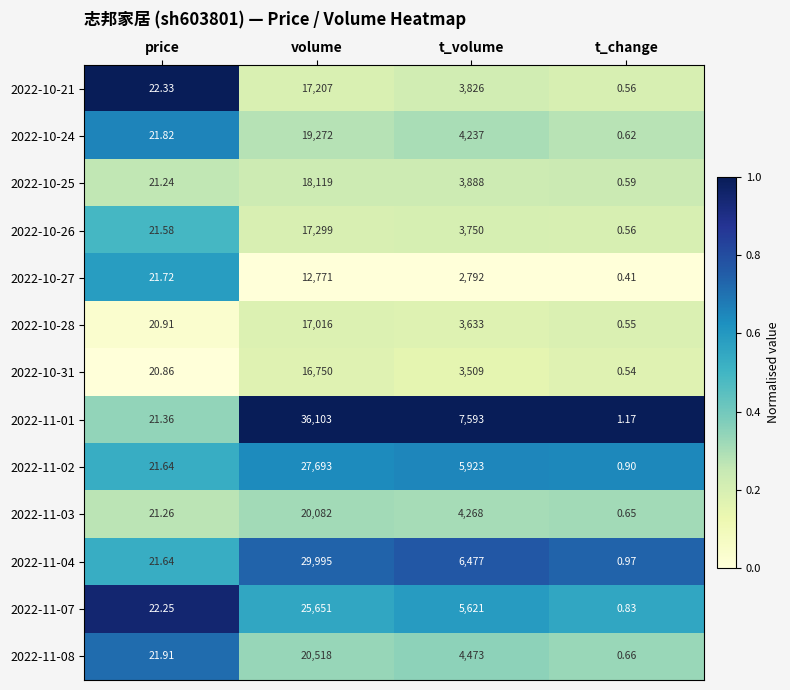

Where does the 2022-11-08 series first go above 4473?

volume